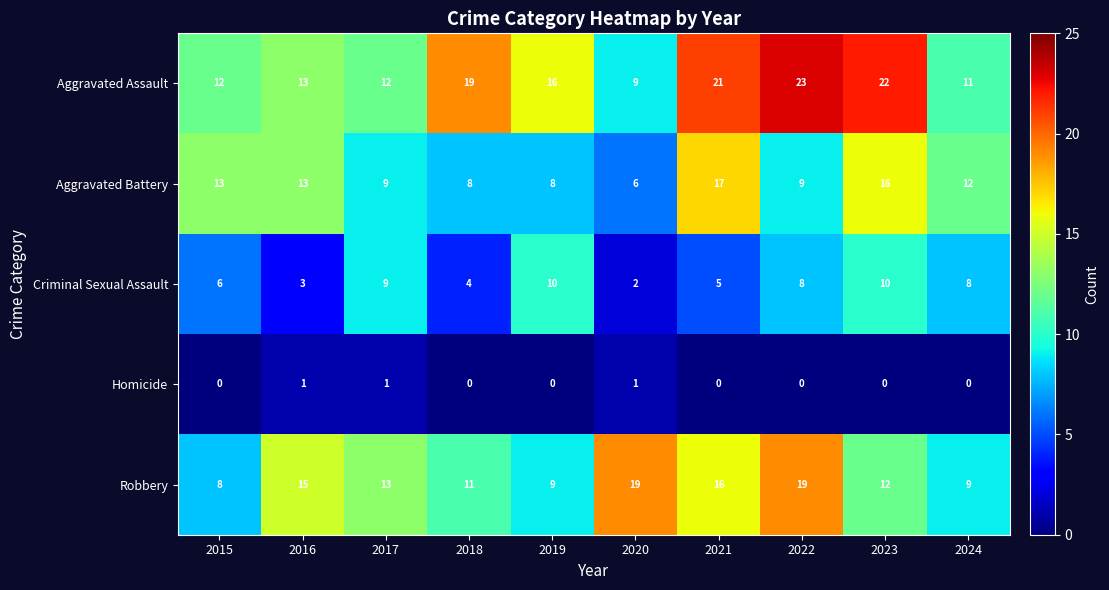

Which series has the largest range (max minus min)?

Aggravated Assault